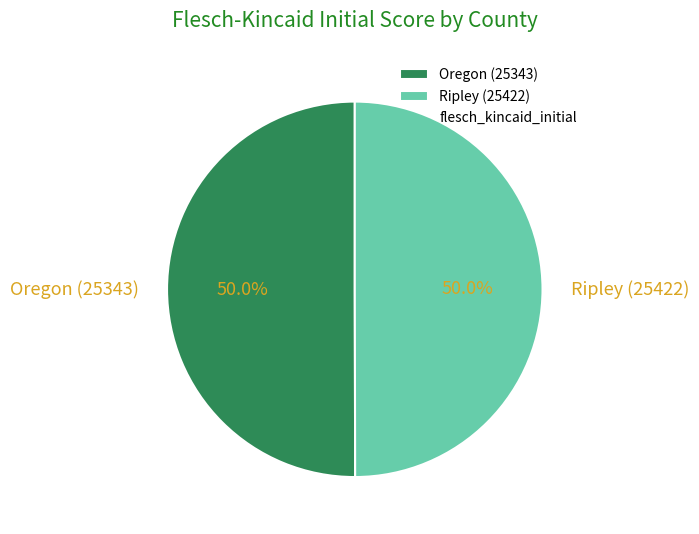

Is the sum of Oregon (25343) and Ripley (25422) greater than half?

Yes